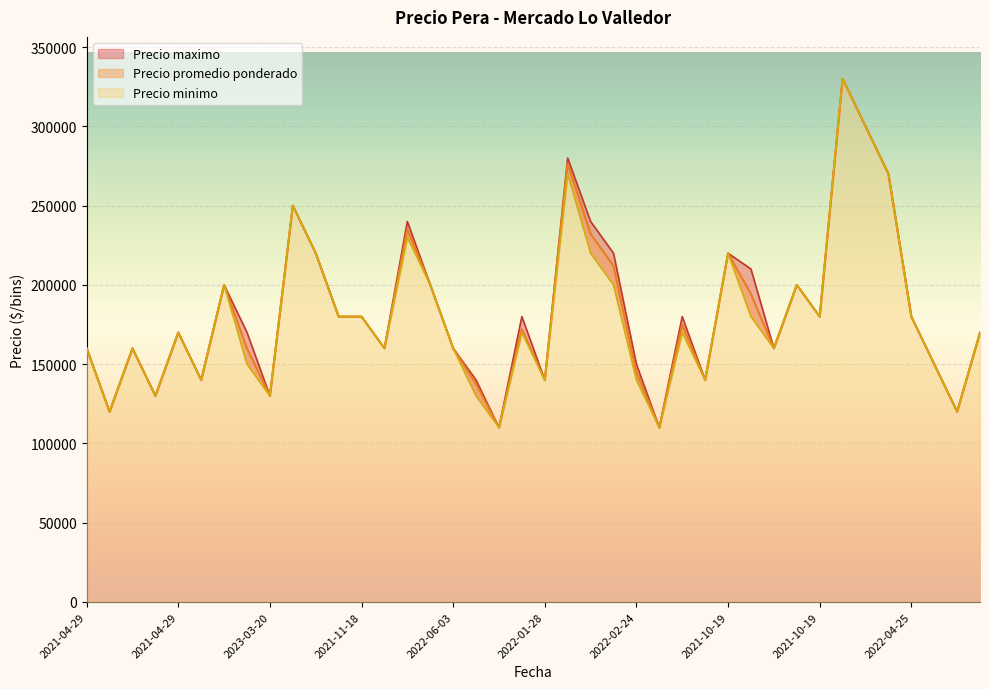

What is the label of the 19th point from the left?

2022-06-03